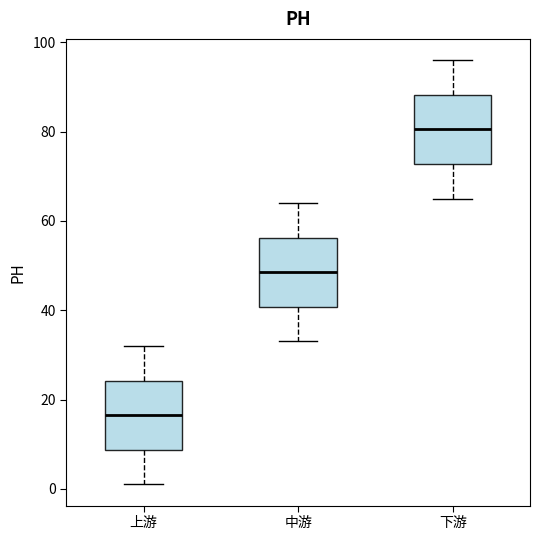

Which box has the highest median line?

下游